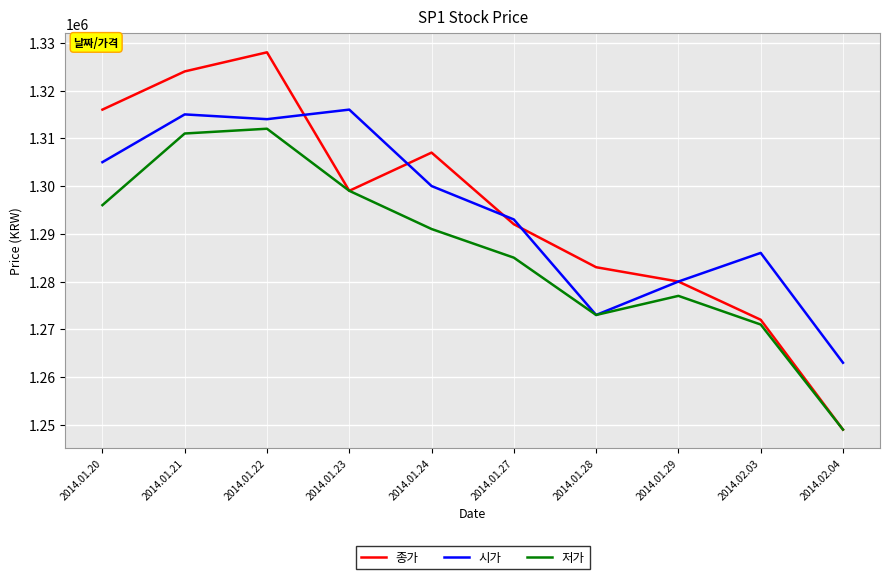

List the series in order of their peak value, lowest first.

저가, 시가, 종가